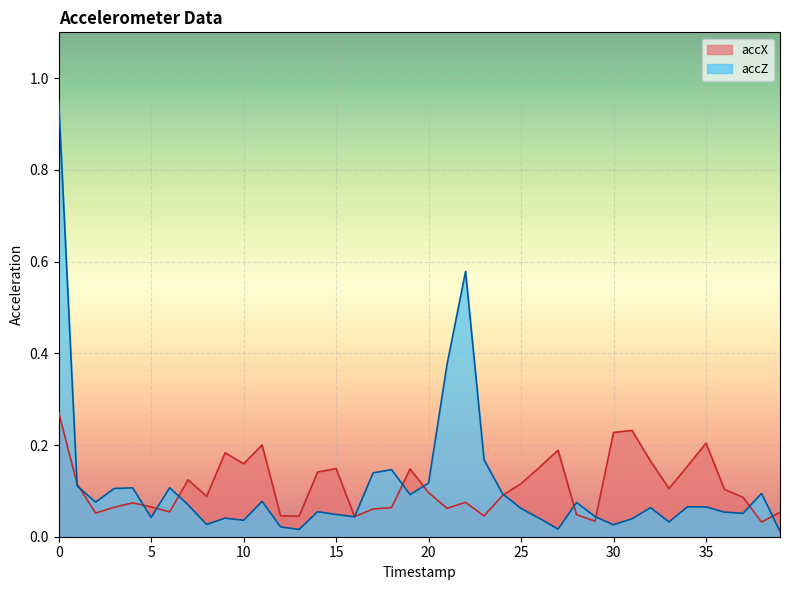

How many lines are shown in the chart?

2